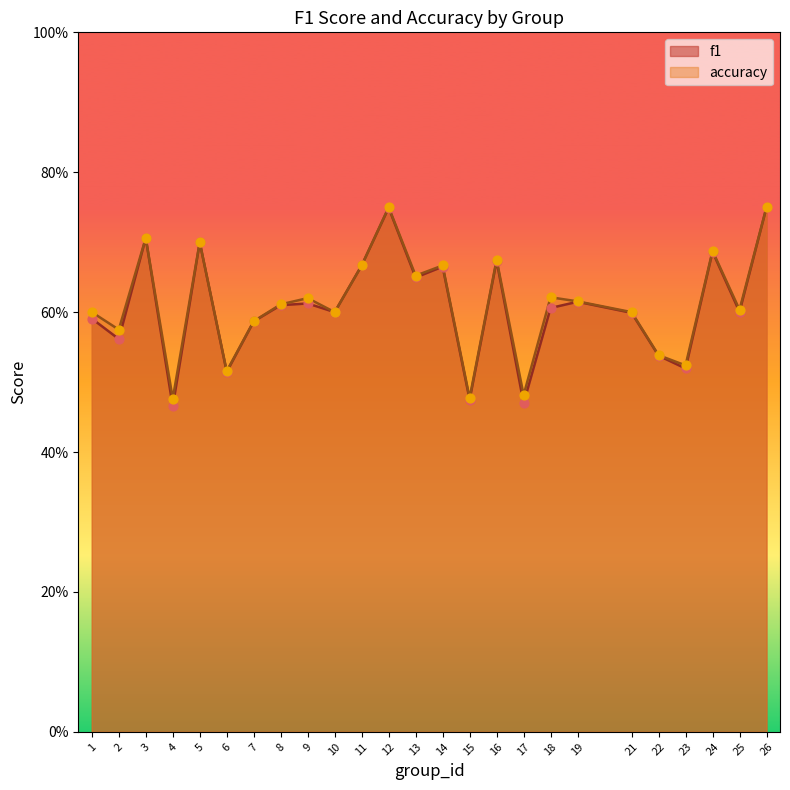

Which series has the widest spread of Y values?

f1